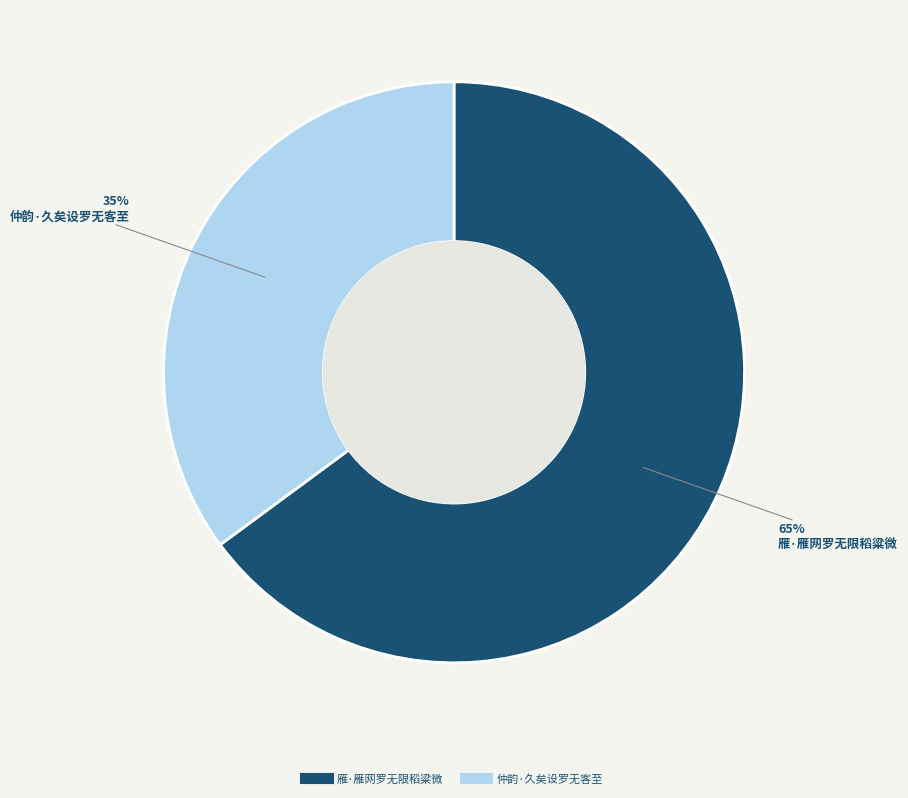

Is it true that 雁·雁网罗无限稻粱微 is 65% of the pie?

True